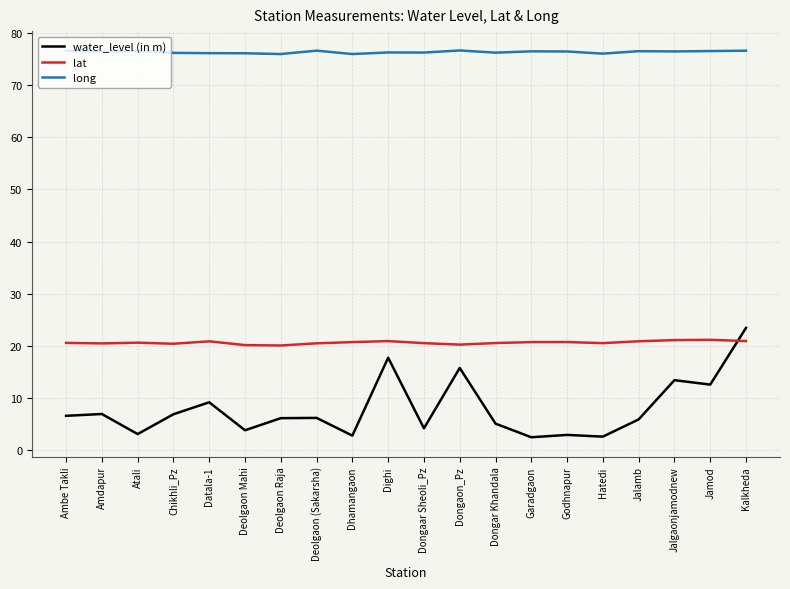

List the series in order of their peak value, lowest first.

lat, water_level (in m), long